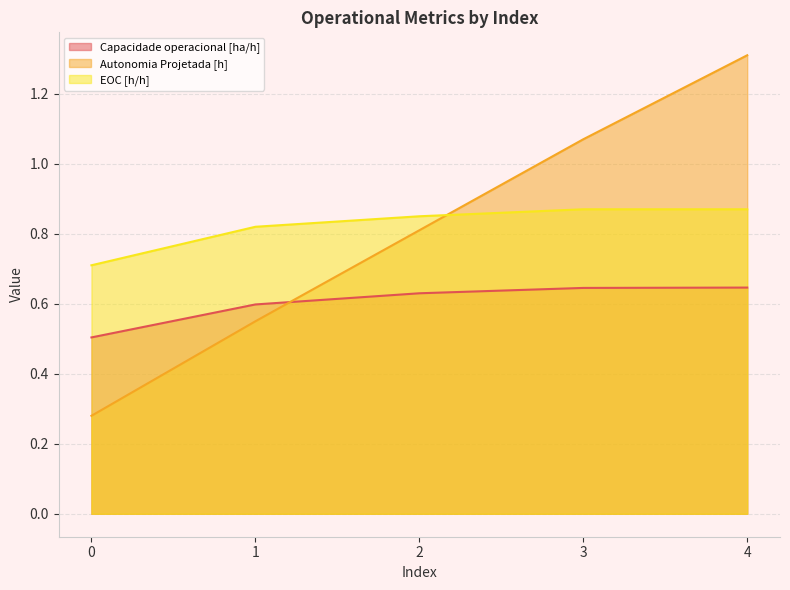

True or false: Autonomia Projetada [h] has more than 1 points higher than both neighbors.

False